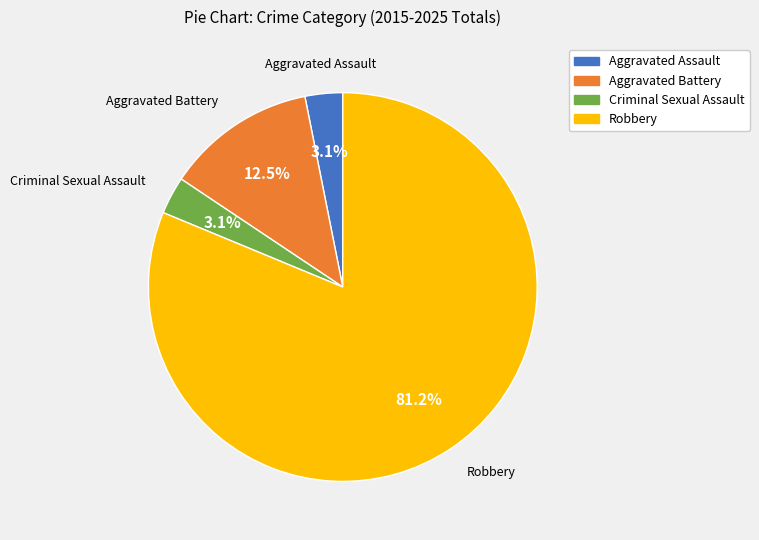

To the nearest percent, what is the difference between the Aggravated Assault and Robbery slice percentages?

78%